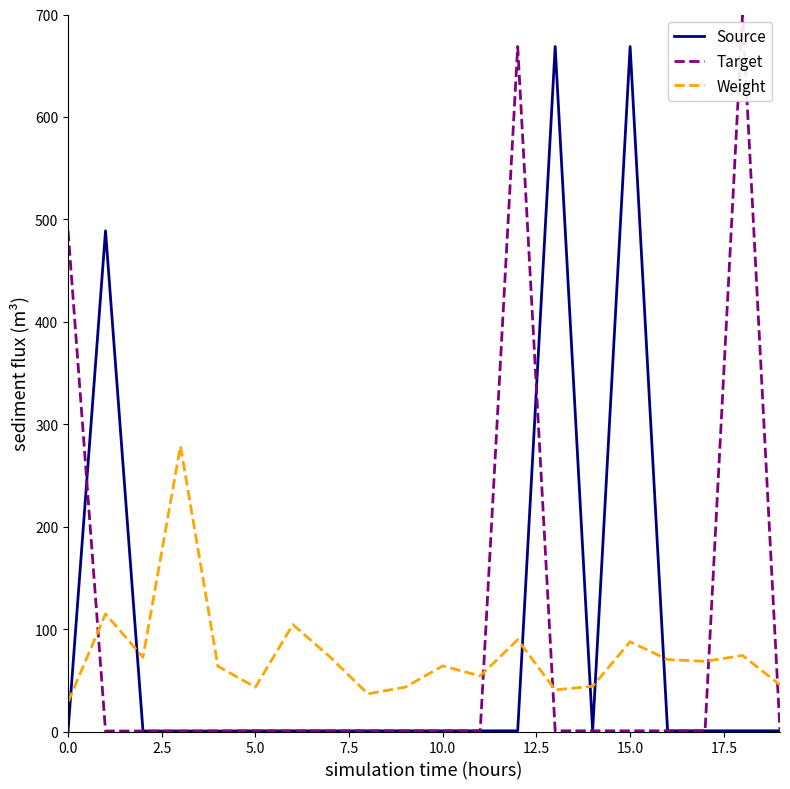

Which series has the largest range (max minus min)?

Target